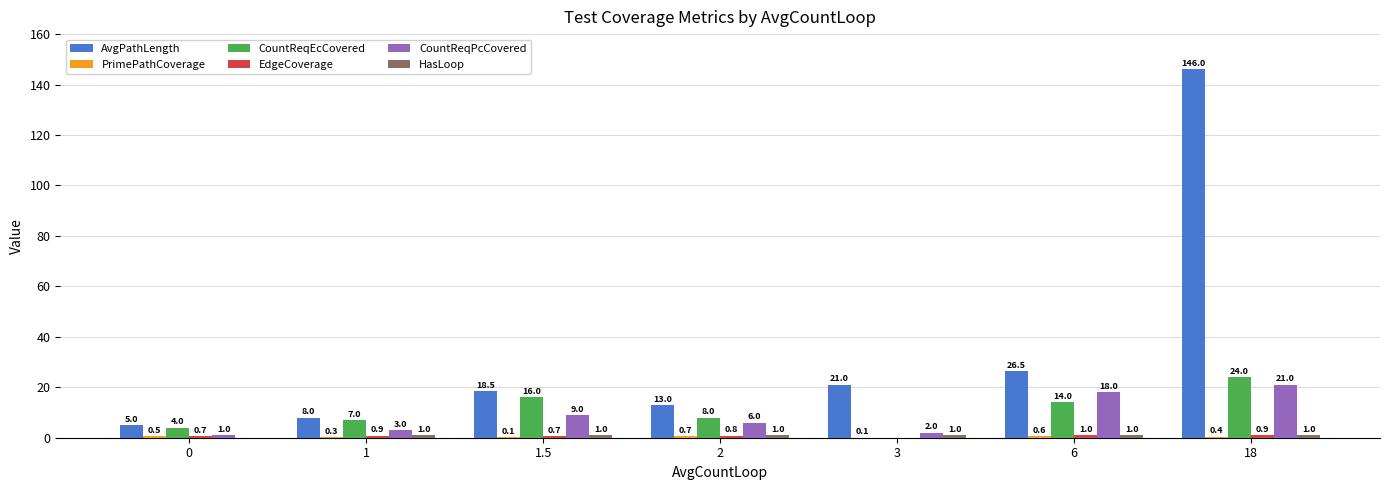

At which category is the sum across all series the highest?

18